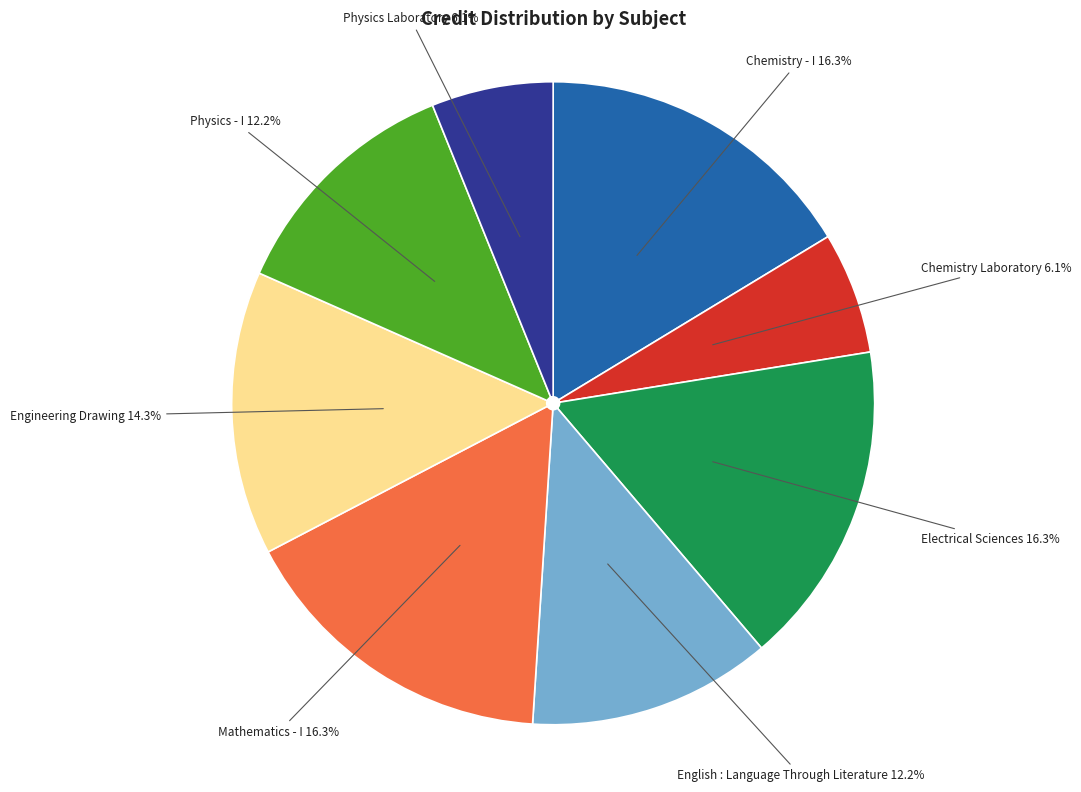

Is there a majority slice in this chart?

No